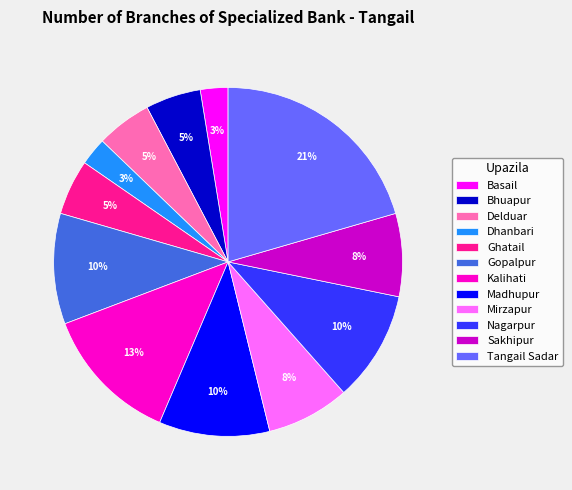

The Sakhipur slice represents 8% of the pie. True or false?

True